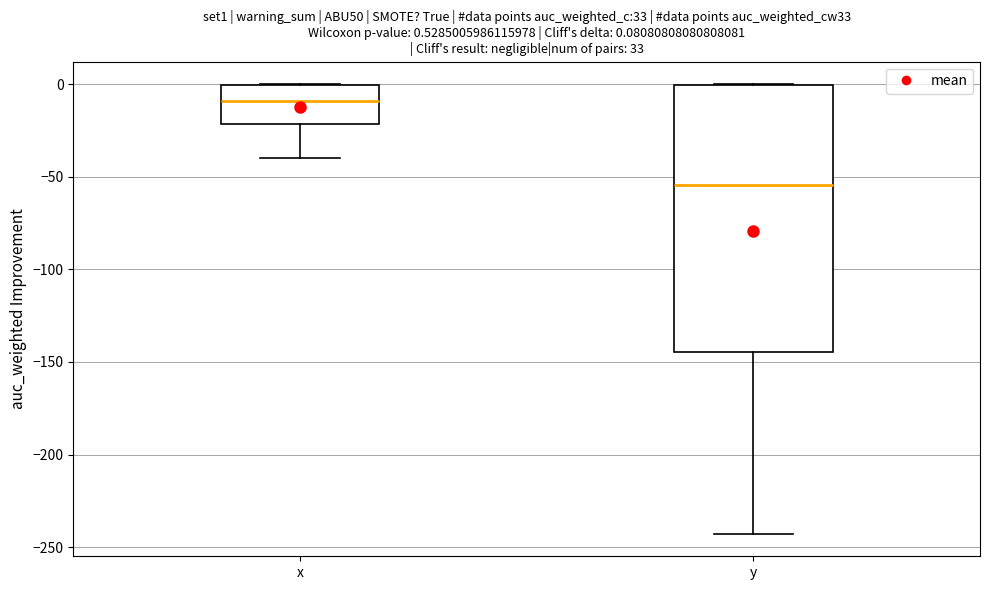

Which box's median line is the lowest?

y